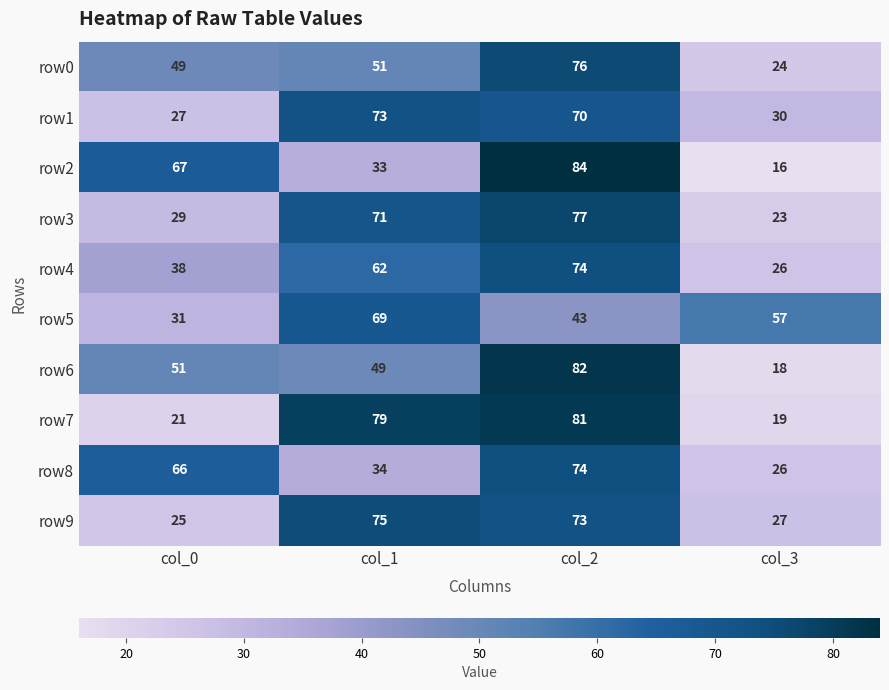

Rank the series at col_1 from highest to lowest value.

row7, row9, row1, row3, row5, row4, row0, row6, row8, row2